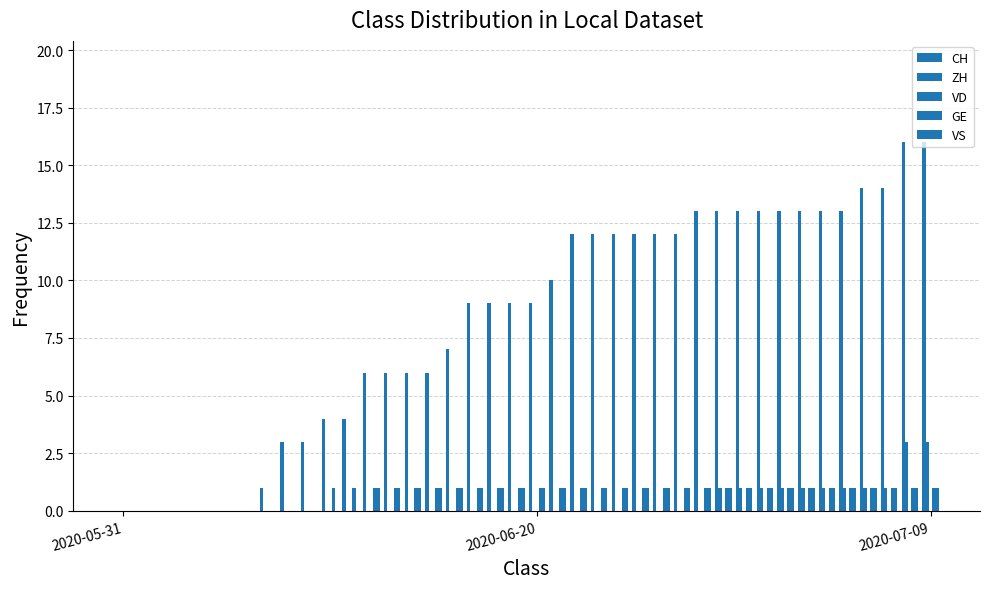

What is the average value of the VS series?

1